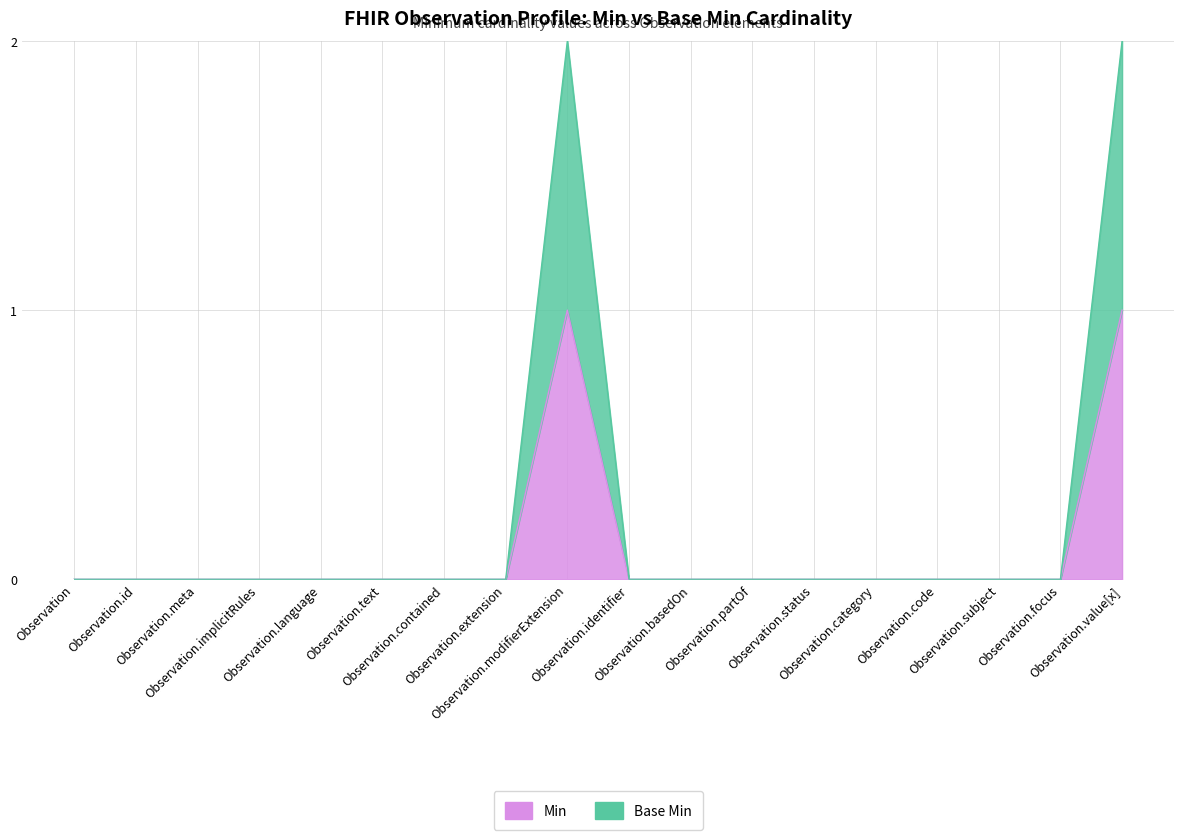

At Observation, list the series in order from smallest to largest.

Min, Base Min